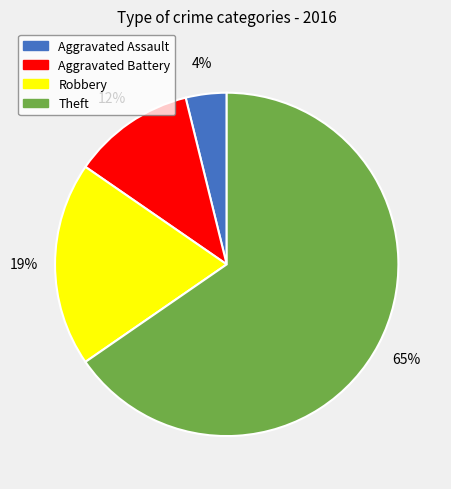

What is the largest slice in the pie chart?

Theft